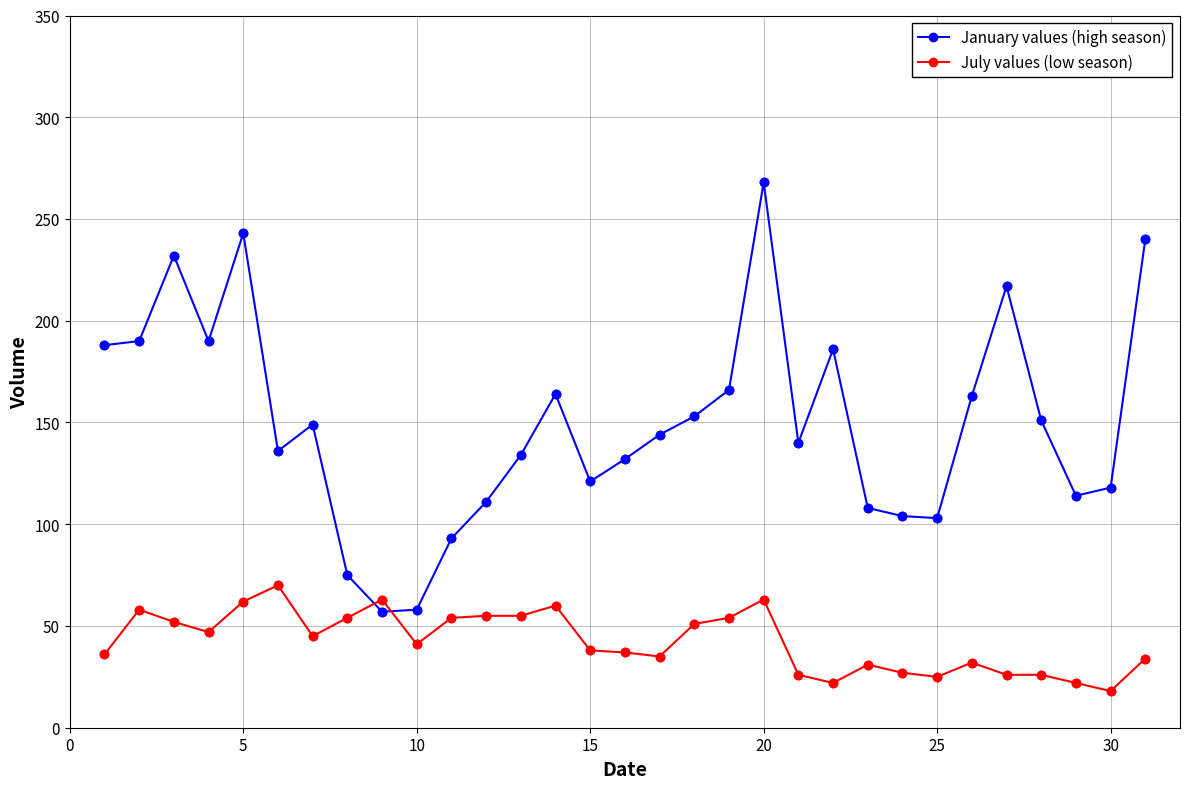

Which series has the widest spread of values?

January values (high season)